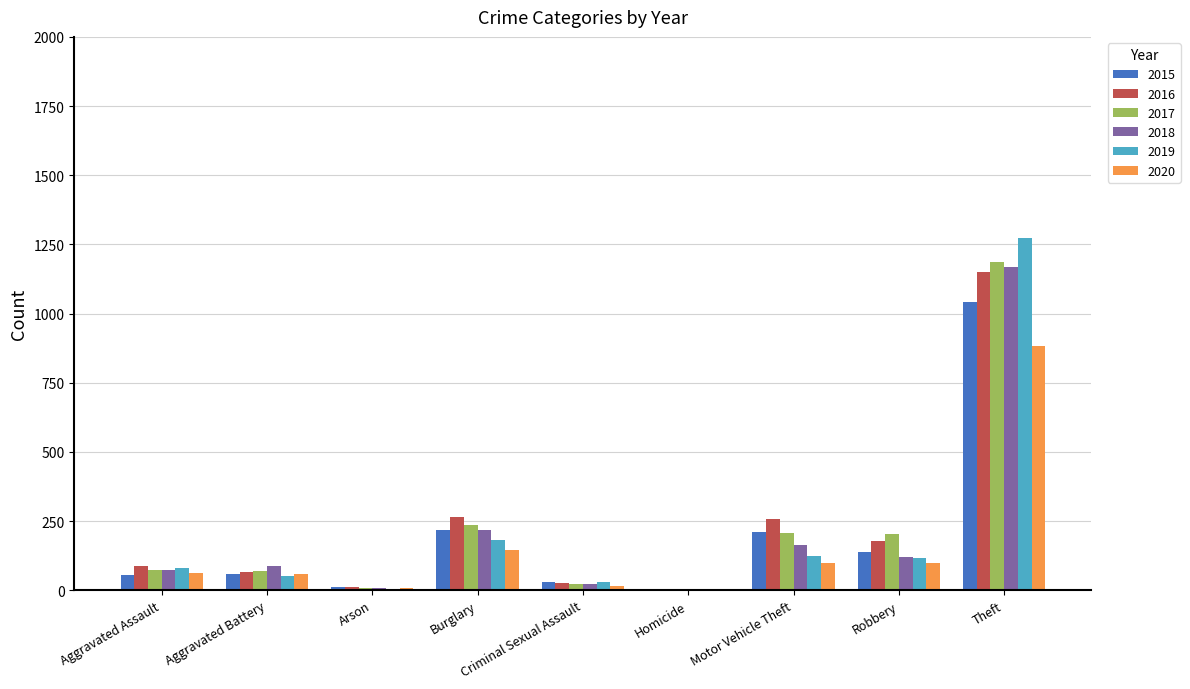

True or false: 2018 has a value of 121 at Robbery.

True